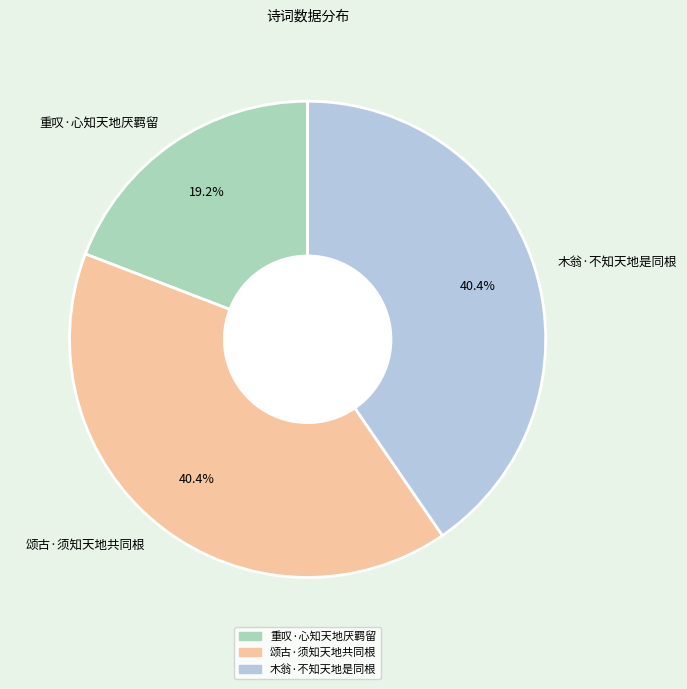

To the nearest percent, what is the difference between the largest and smallest slice percentages?

21%